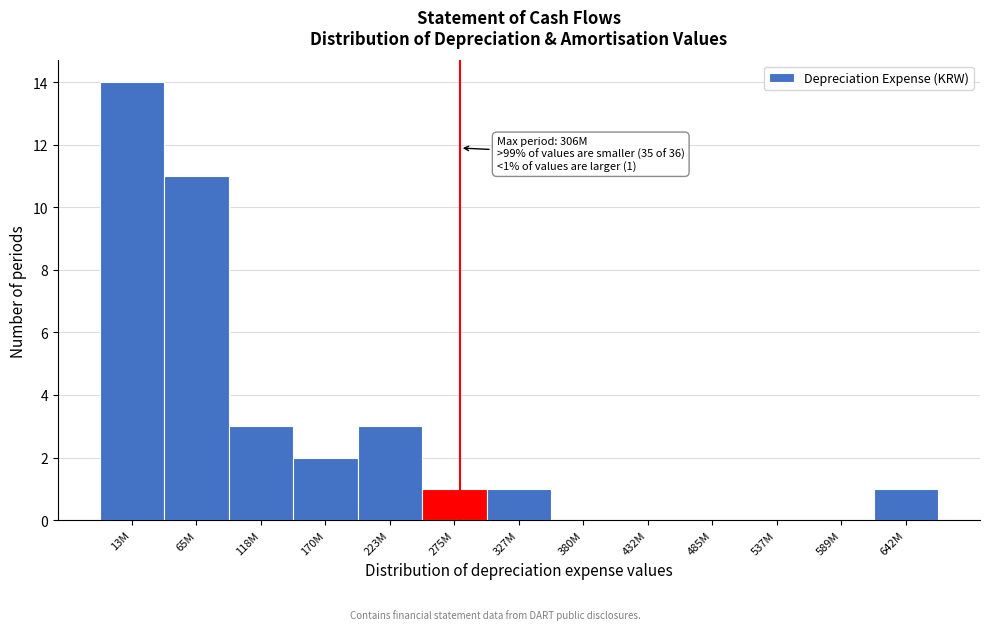

Reading left to right, what are all the values shown in this chart?

13M=14	65M=11	118M=3	170M=2	223M=3	275M=1	327M=1	380M=0	432M=0	485M=0	537M=0	589M=0	642M=1